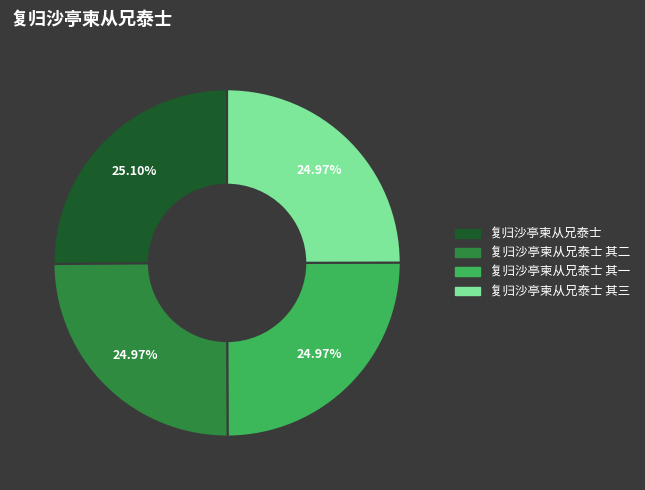

Is there a majority slice in this chart?

No